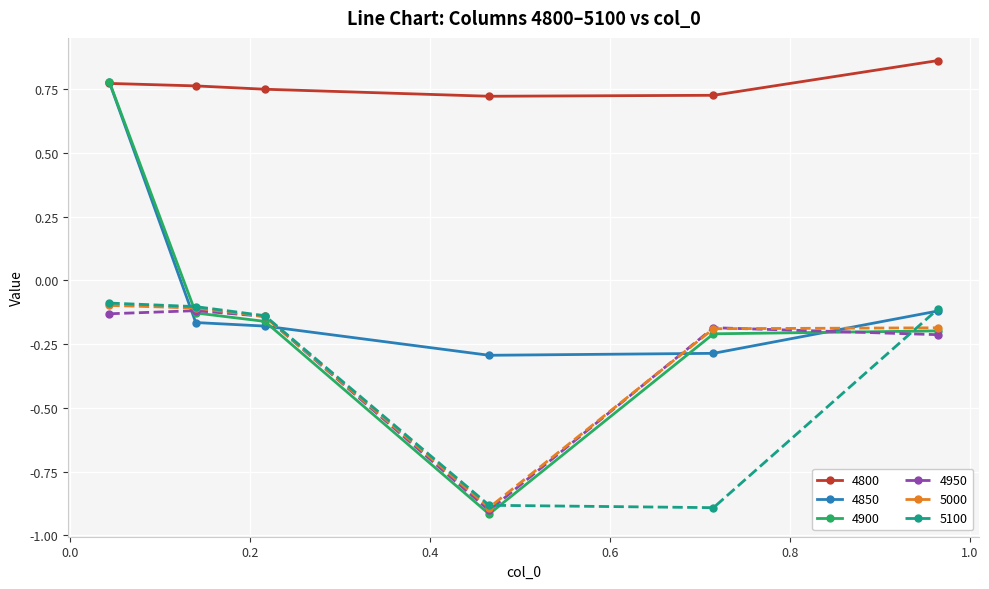

True or false: 5000 and 4800 intersect in this chart.

False